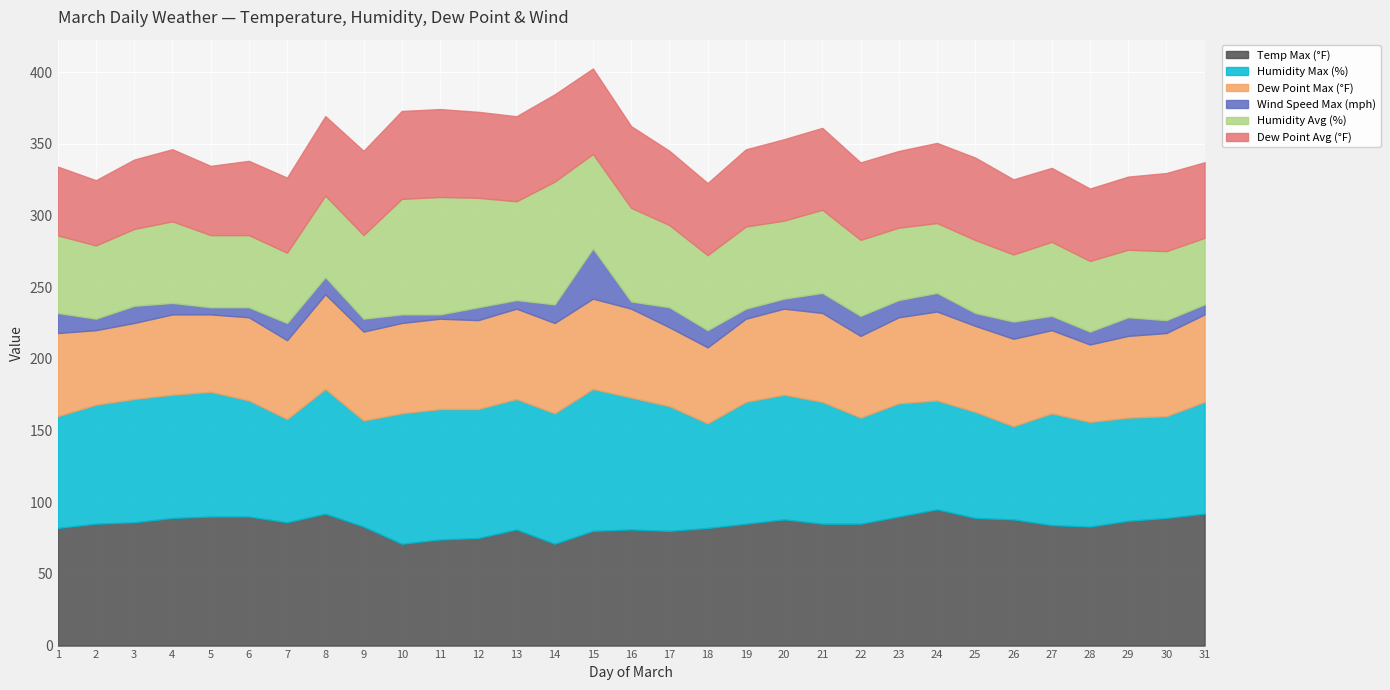

What is the difference between the maximum and minimum values in the Temp Max (°F) series?

24.0